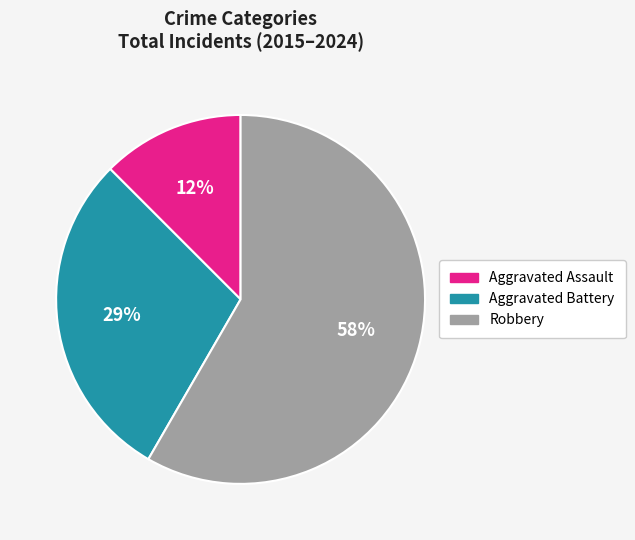

Which has a higher value, Robbery or Aggravated Assault?

Robbery